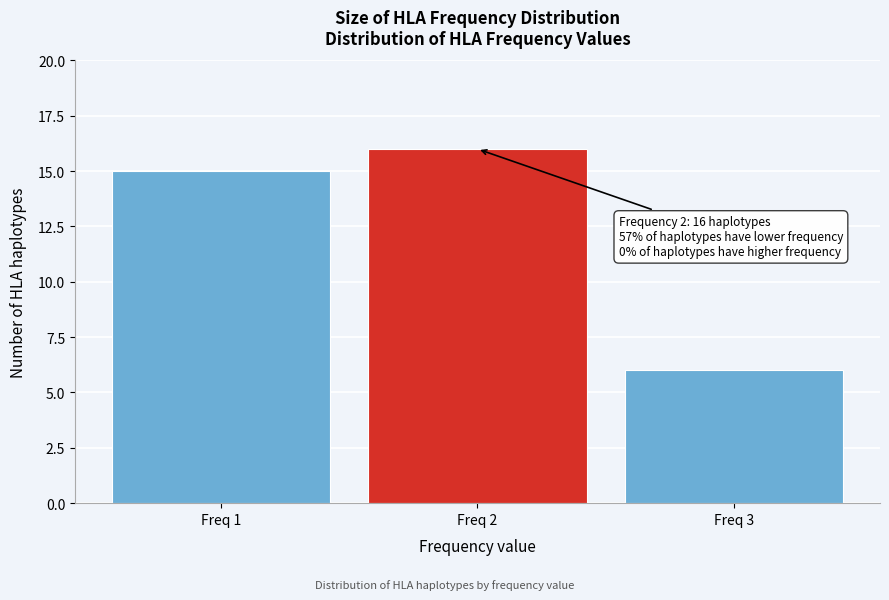

Reading left to right, what are all the values shown in this chart?

15	16	6